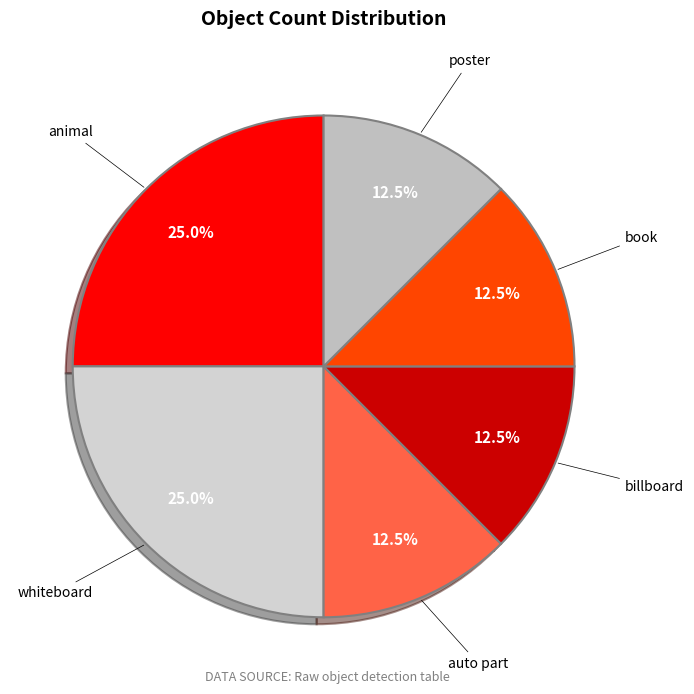

What is the ratio of the value at animal to the value at book?

2.0